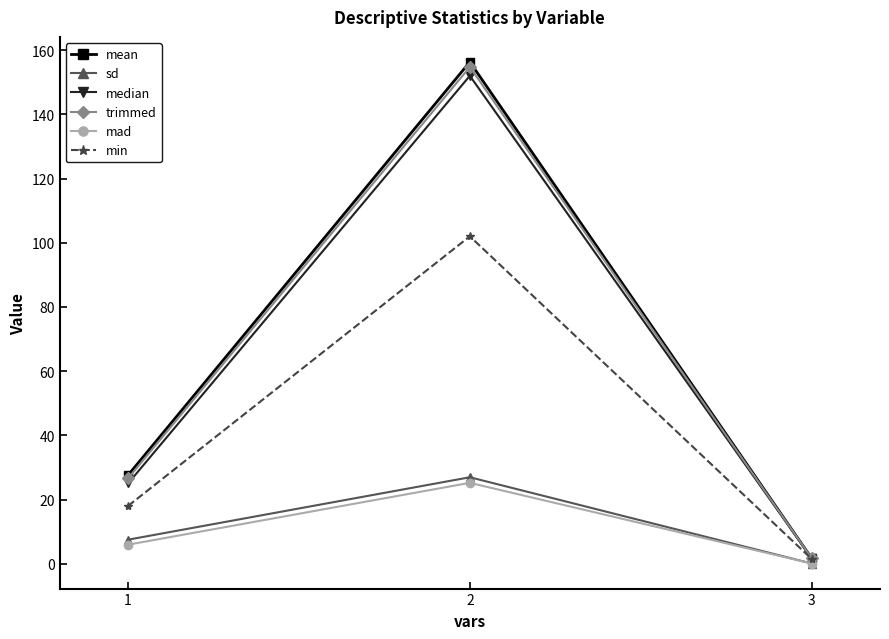

At which label does mean reach its peak?

2